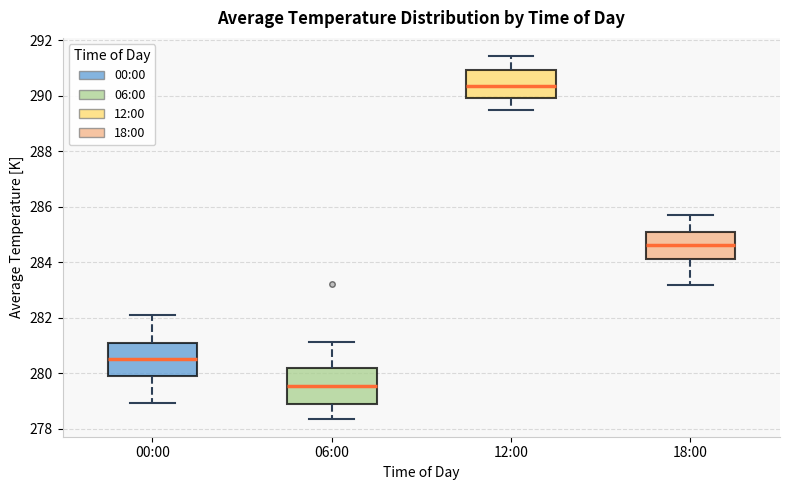

Which box's median line is the lowest?

06:00